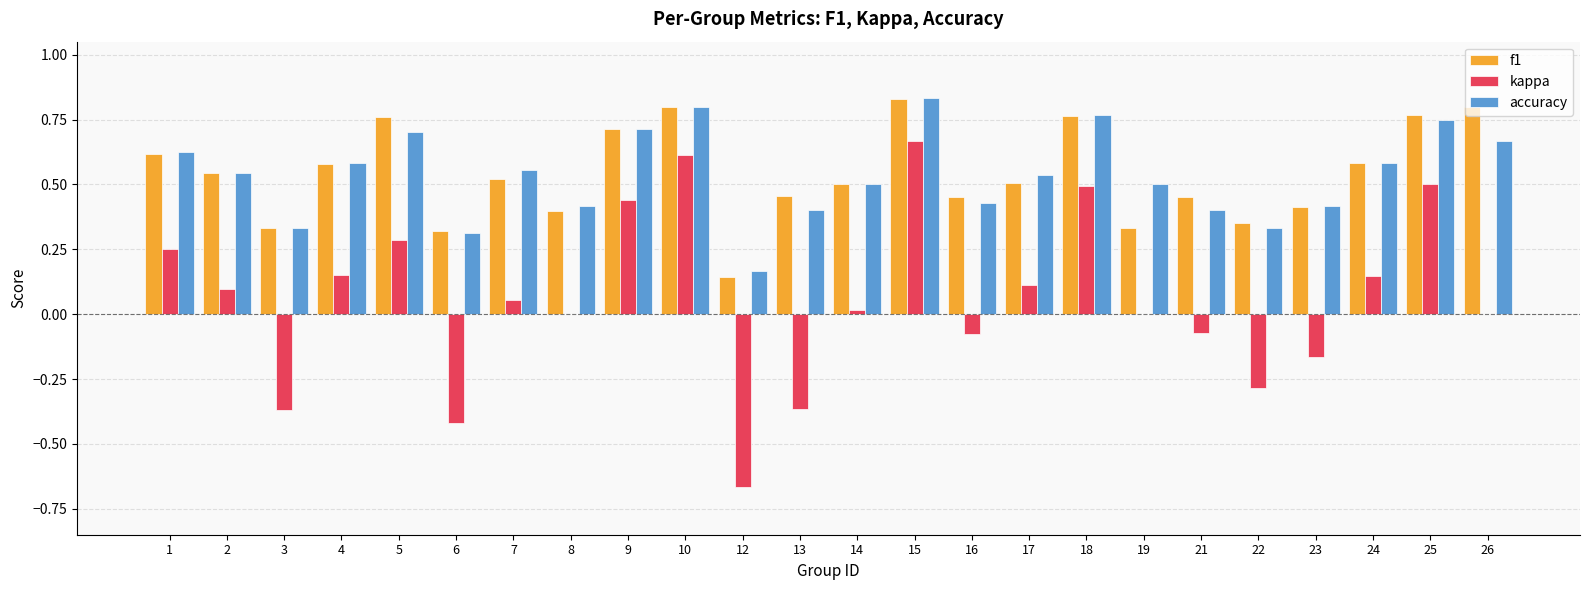

What is the sum of all kappa values?

1.4